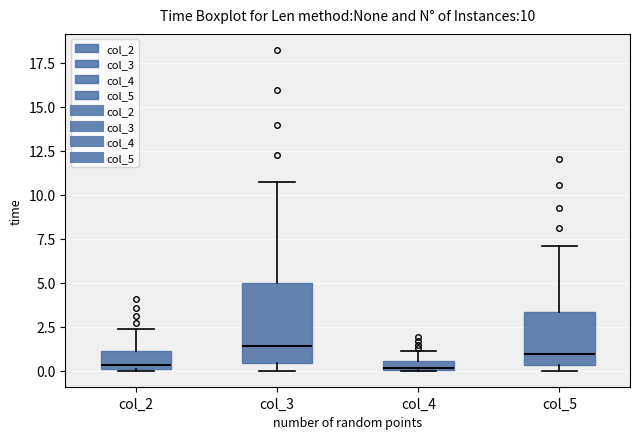

Which box is the tallest, from its lower edge to its upper edge?

col_3